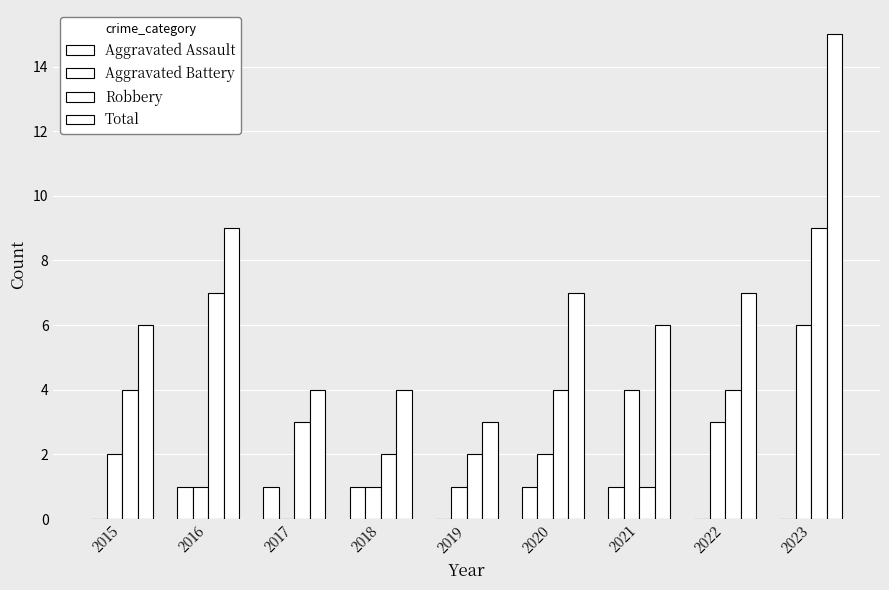

How many groups of bars are there?

9